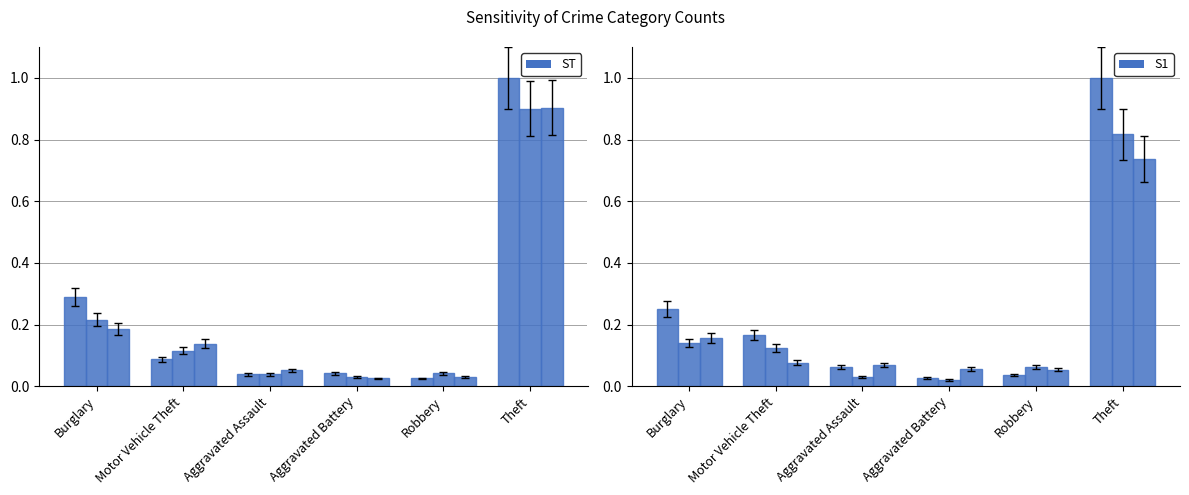

Count the number of categories in the chart.

6